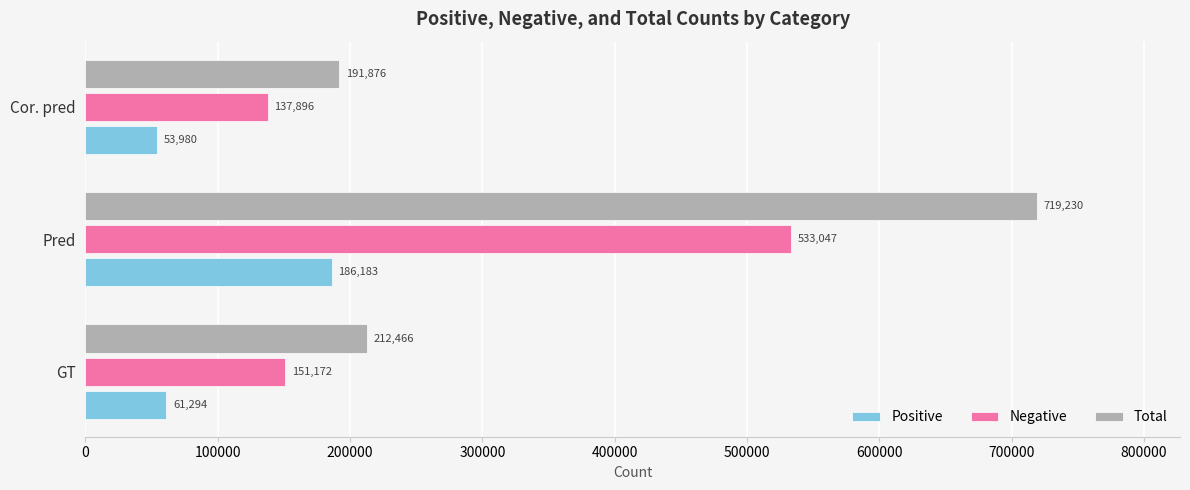

What is the sum of all Negative values?

822115